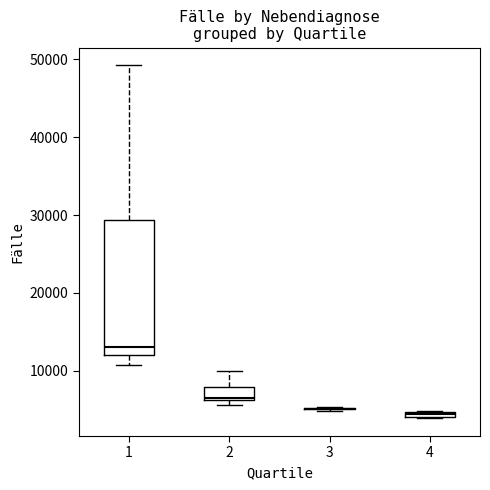

Where does the median line of the box at x = 2 sit on the y-axis? The values are not printed on the chart, so give them approximately, as read against the axis.

7000